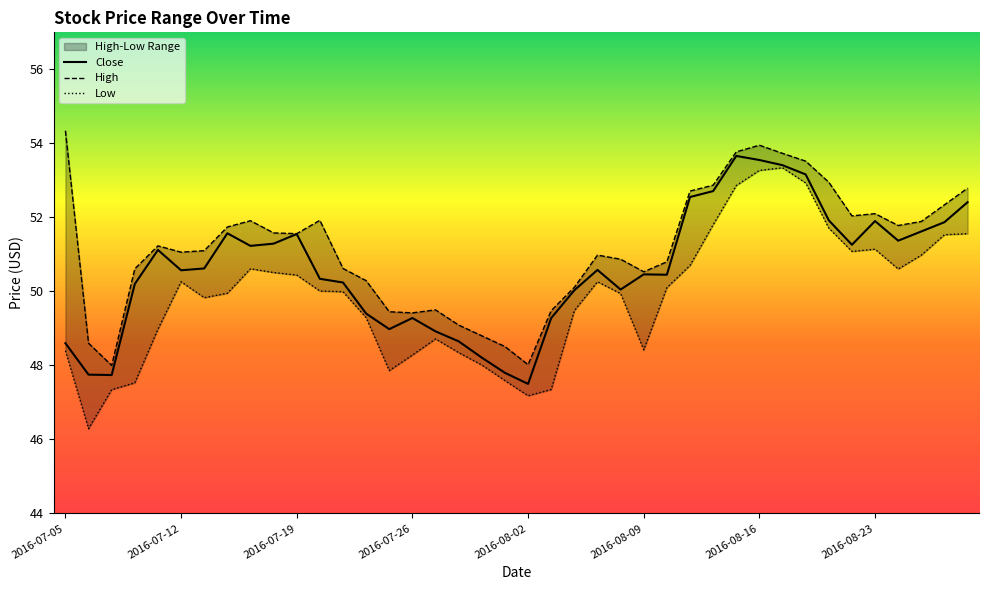

In Close, how many points are lower than both neighbors (excluding endpoints)?

9